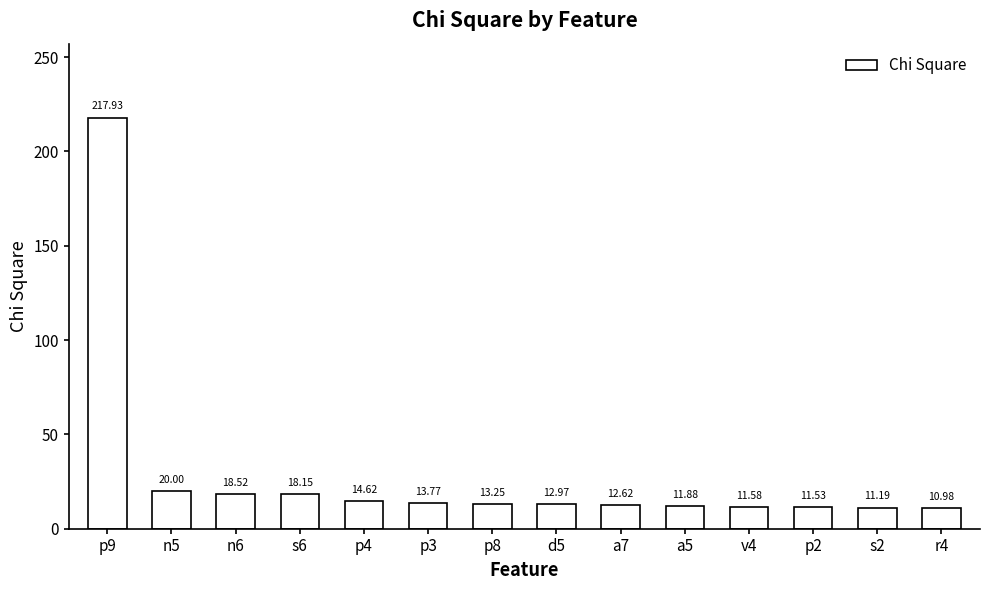

Between n6 and d5, which is larger?

n6